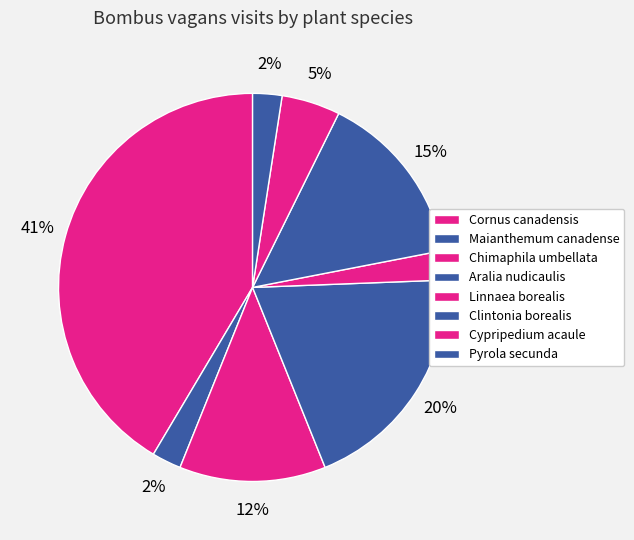

Count the number of slices in the pie.

8